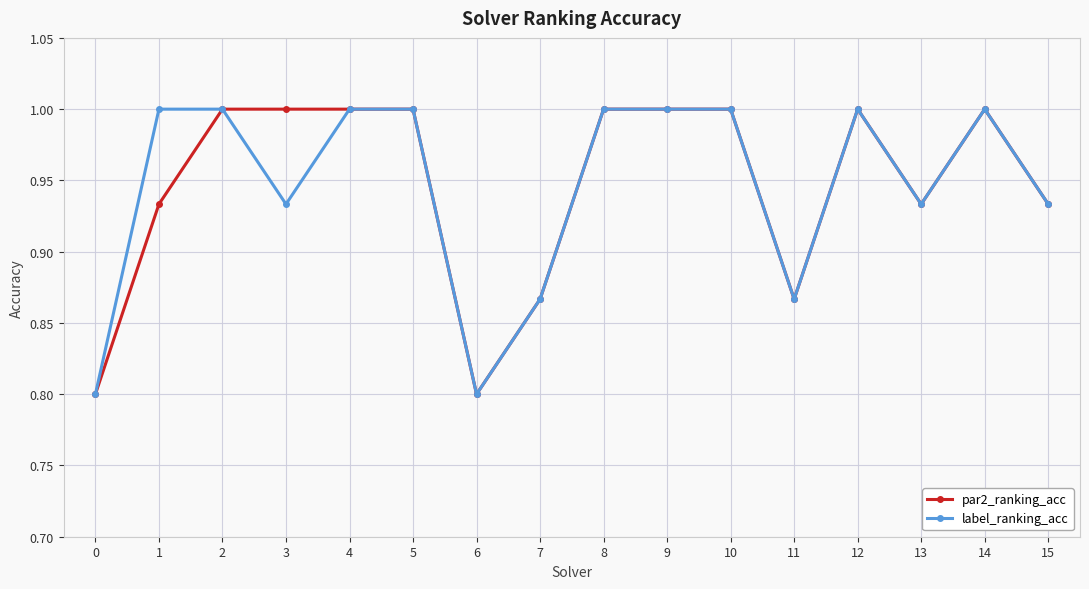

At how many categories does at least one series exceed 0?

16